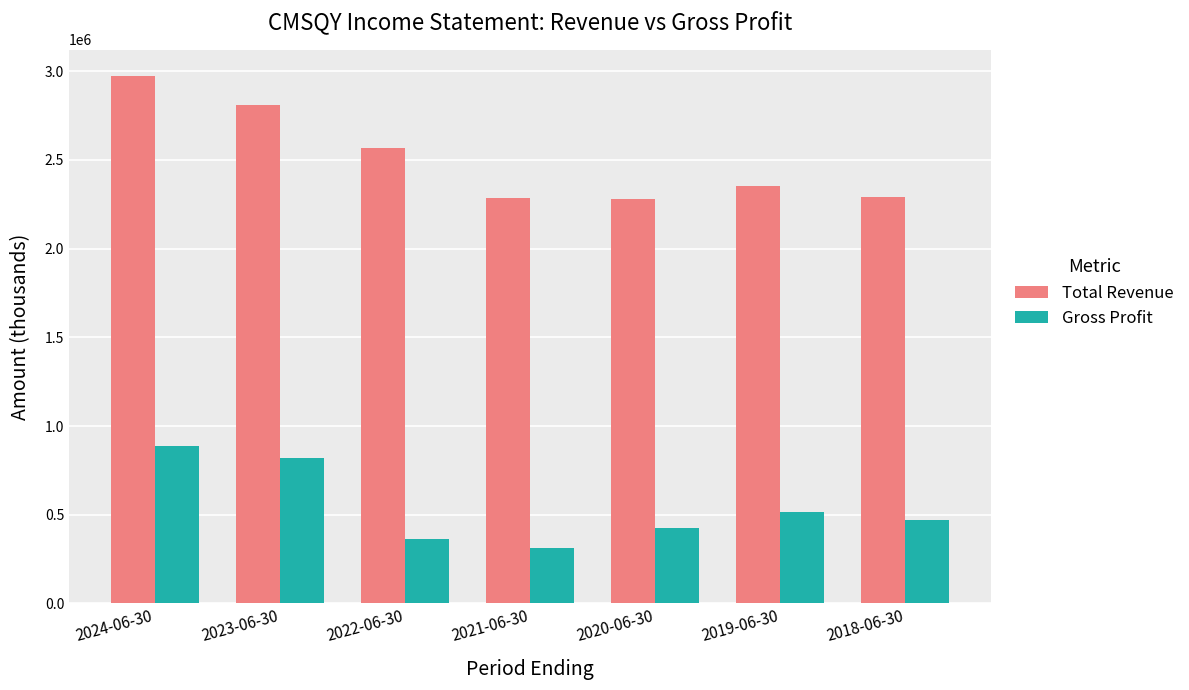

What is the total value across all series at 2022-06-30?

2930500